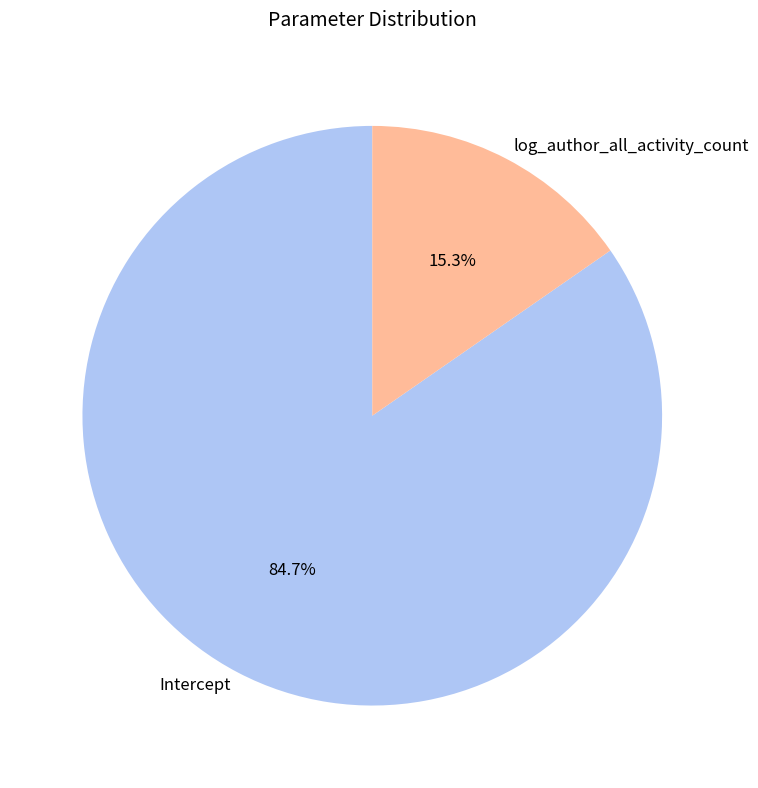

Count the number of slices in the pie.

2